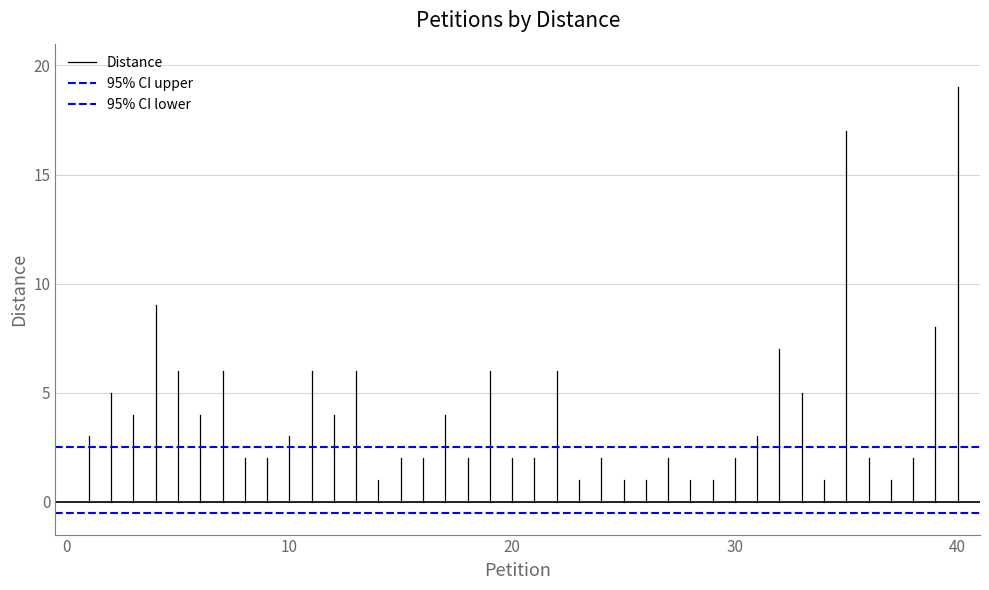

What is the difference between the Distance values at 10 and 0?

3.0